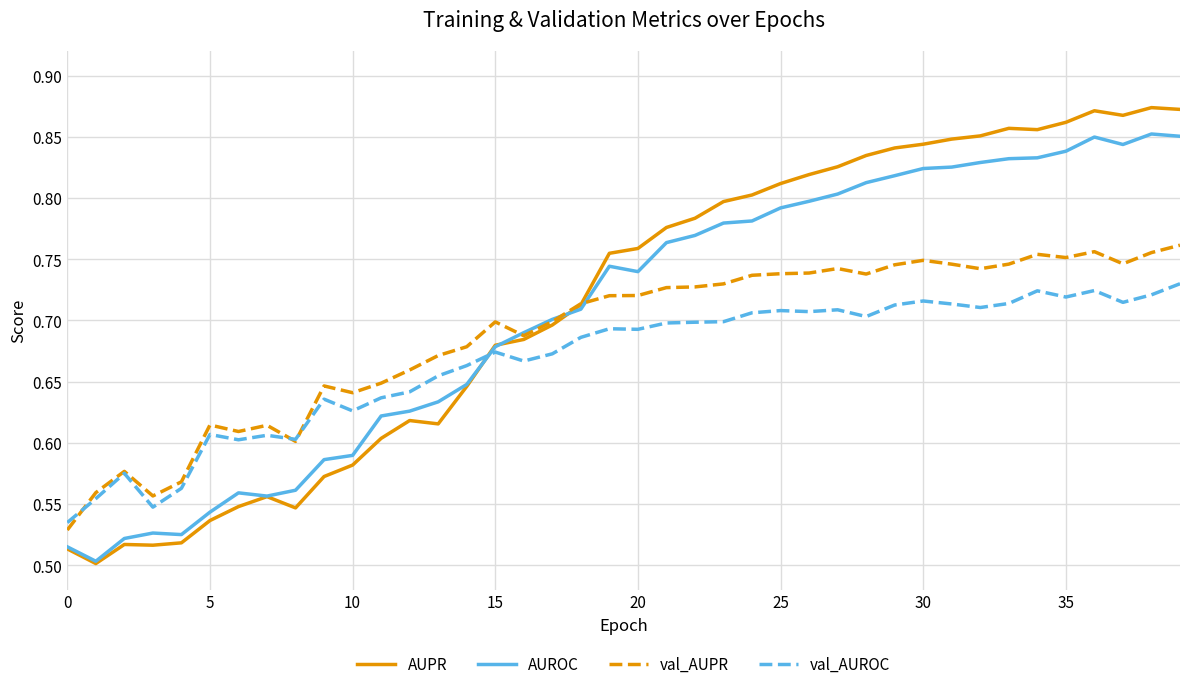

Which series has the widest spread of values?

AUPR